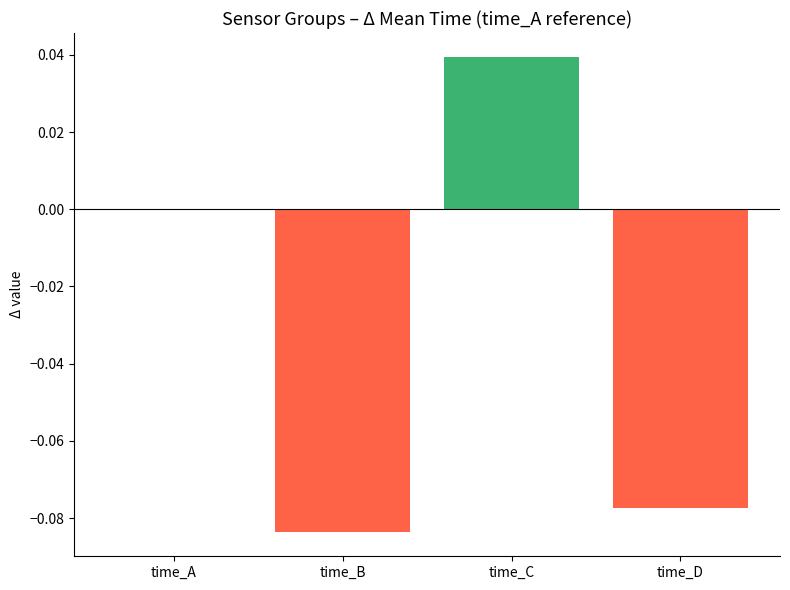

Is it true that the value at time_A is -0.1?

False